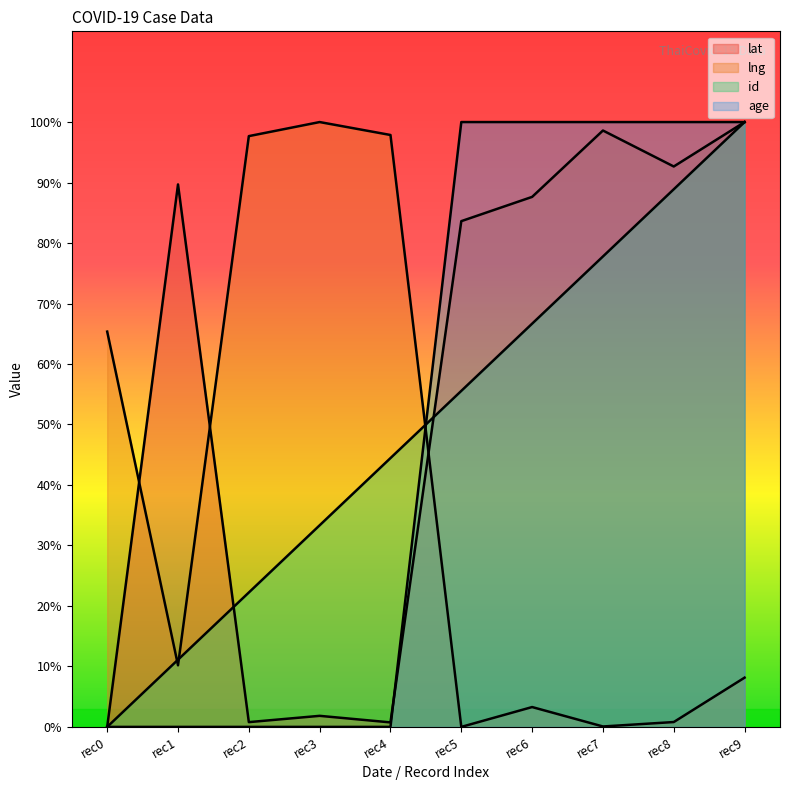

Which series has the largest total across all categories?

lat